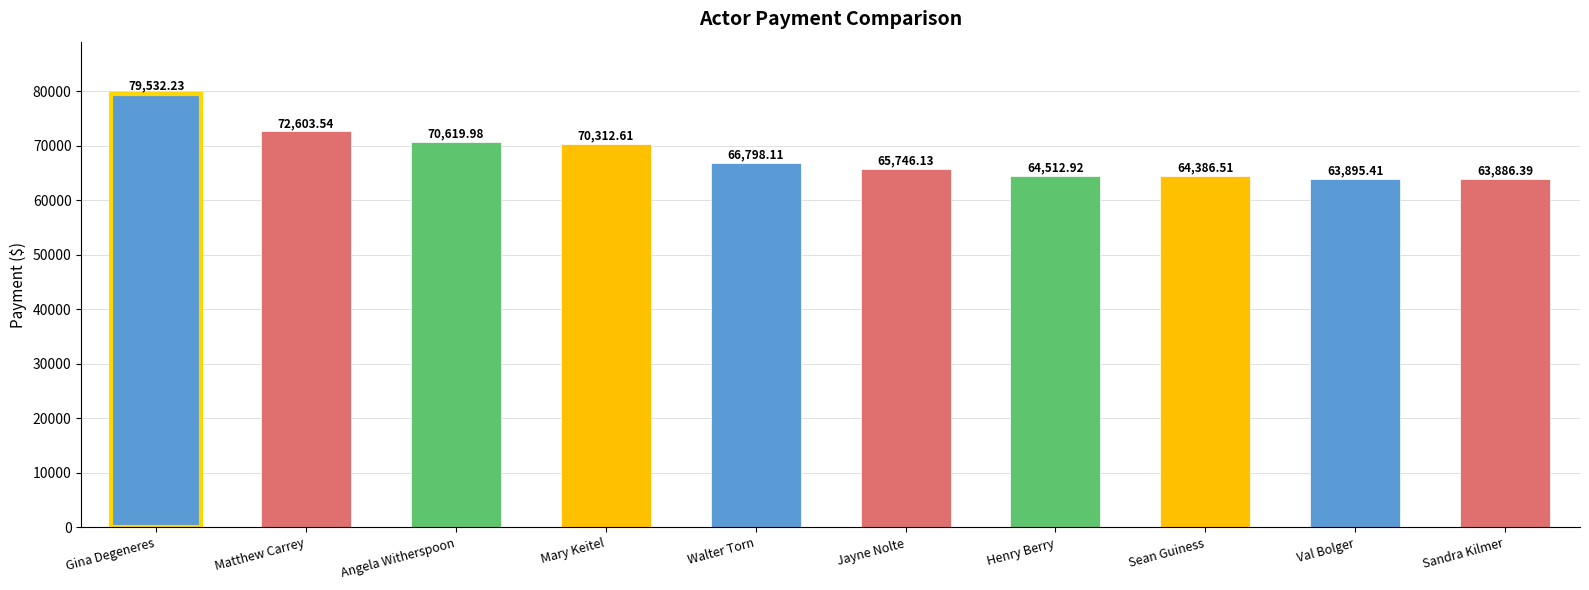

The value at Matthew Carrey is 72603.5. True or false?

True